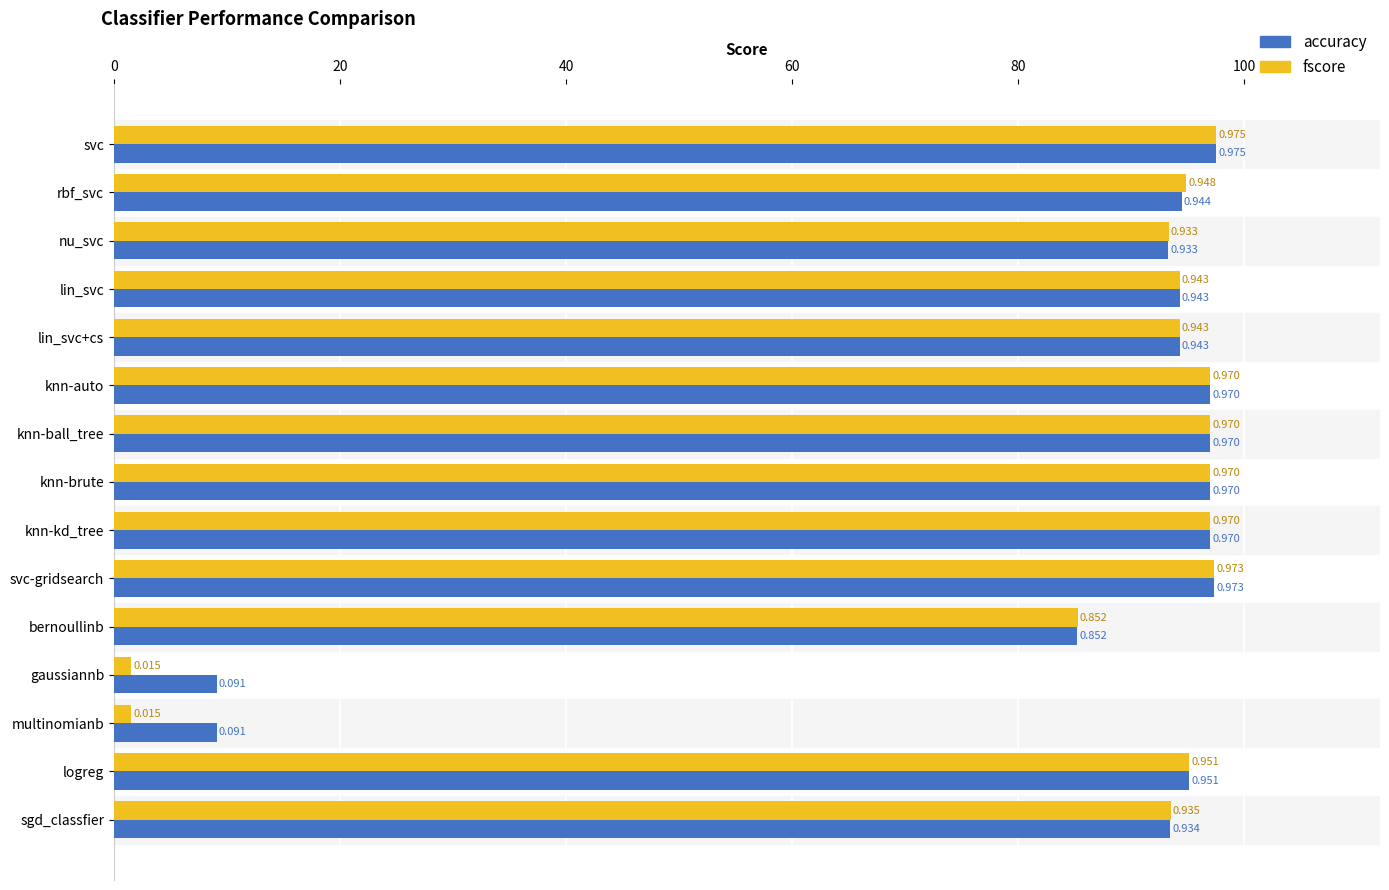

What is the value of the accuracy bar at the 12th from the left?

0.1